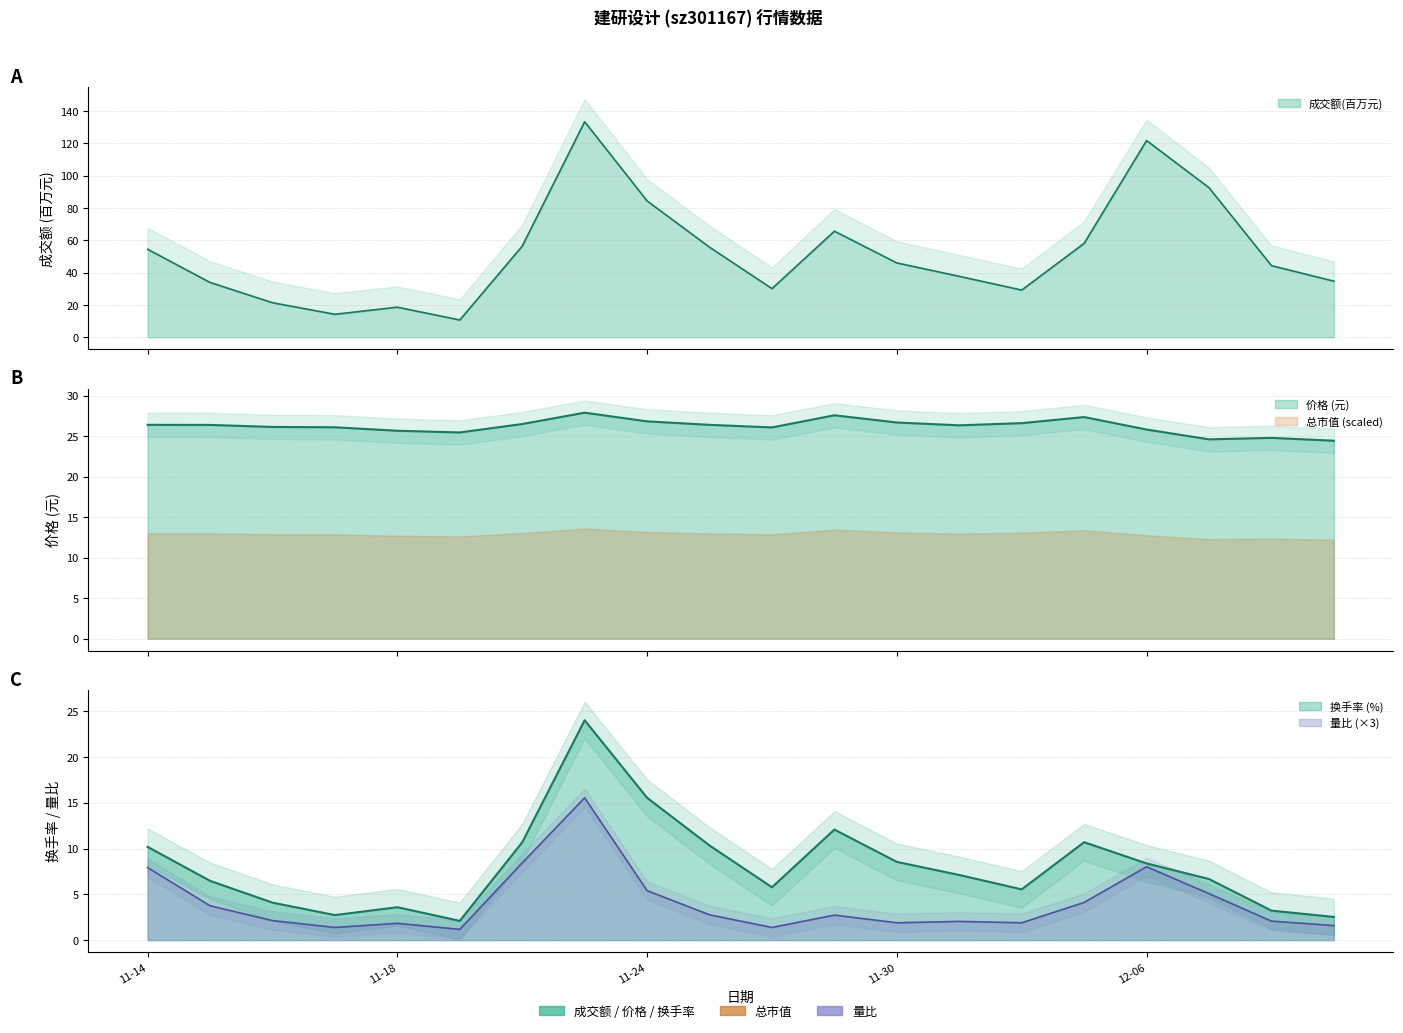

The value of 价格 at 2022-12-05 is 11.6. True or false?

False